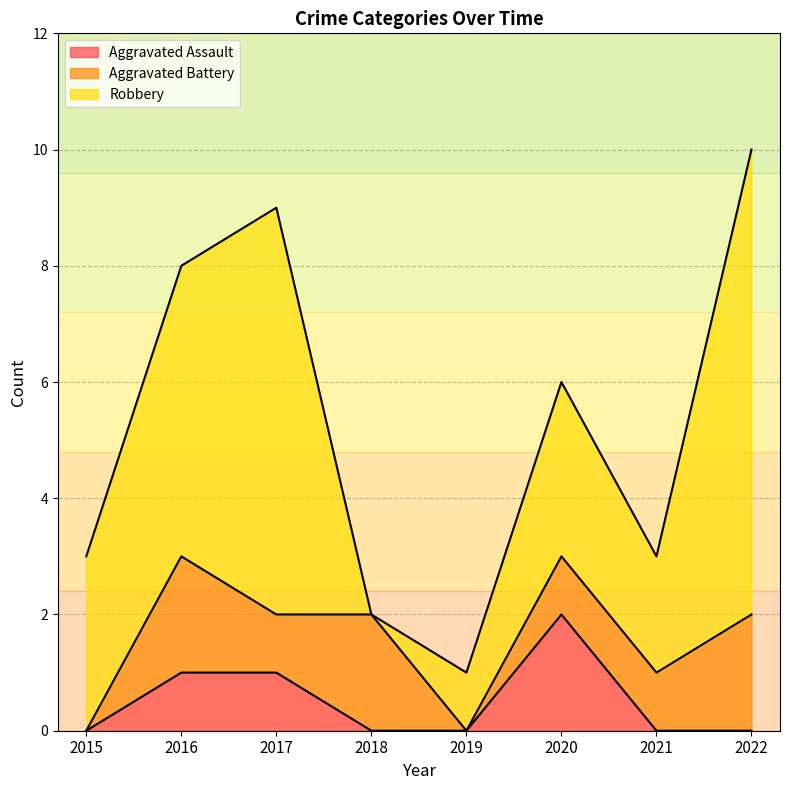

What is the average value of the Aggravated Battery series?

1